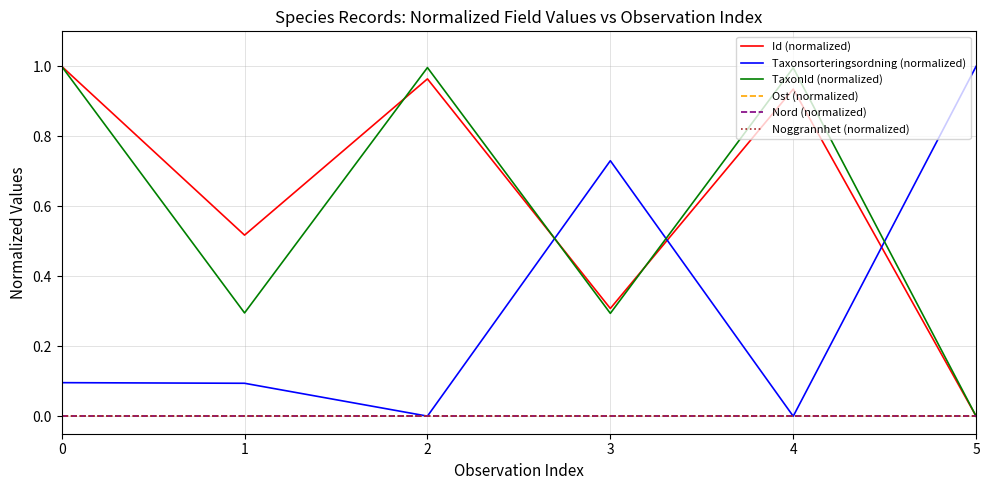

What is the total value across all series at 0?

2.1